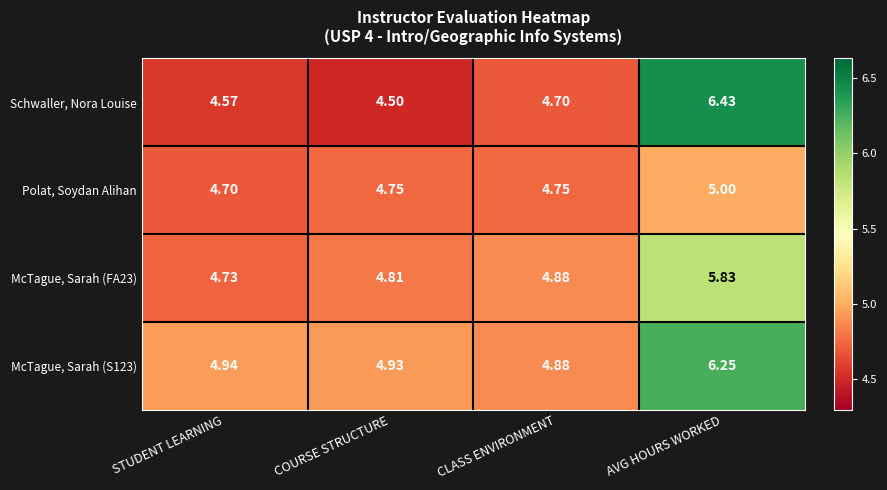

What is the spread (max minus min) of values at STUDENT LEARNING?

0.4